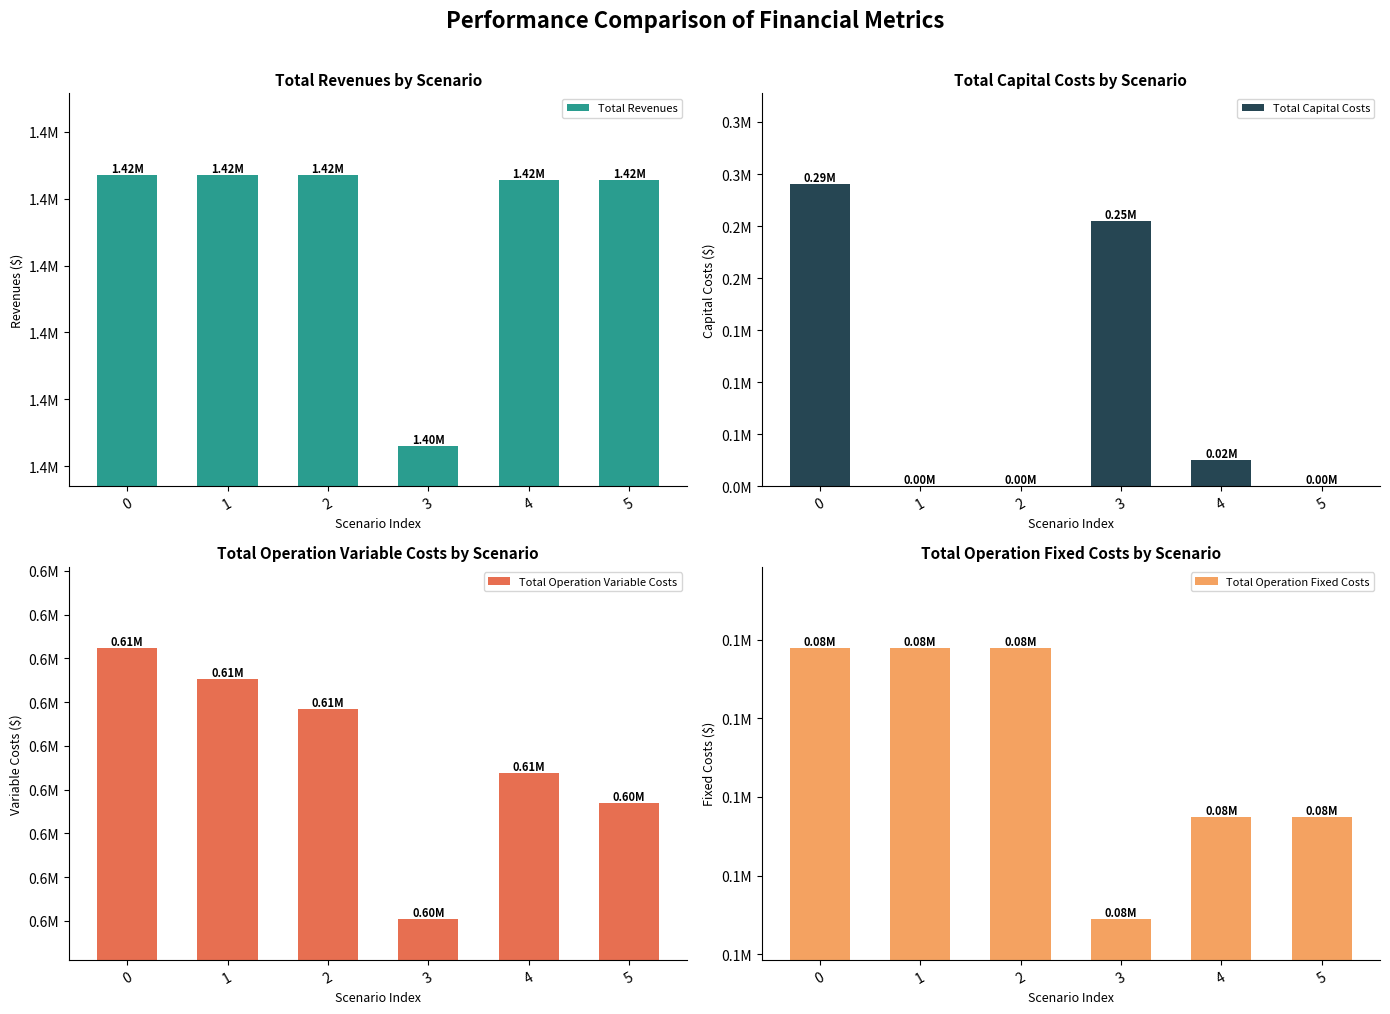

What is the value of the Total Operation Fixed Costs bar at the 4th from the left?

76893.9